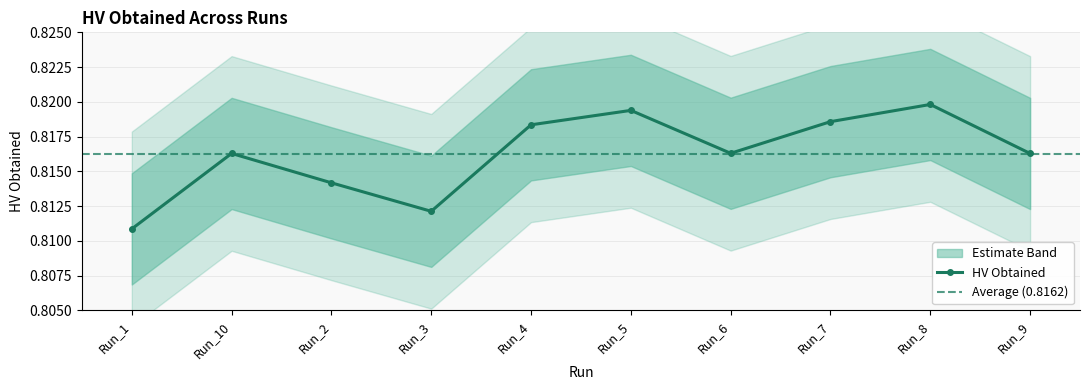

Is it true that the value at Run_10 is 1.3?

False